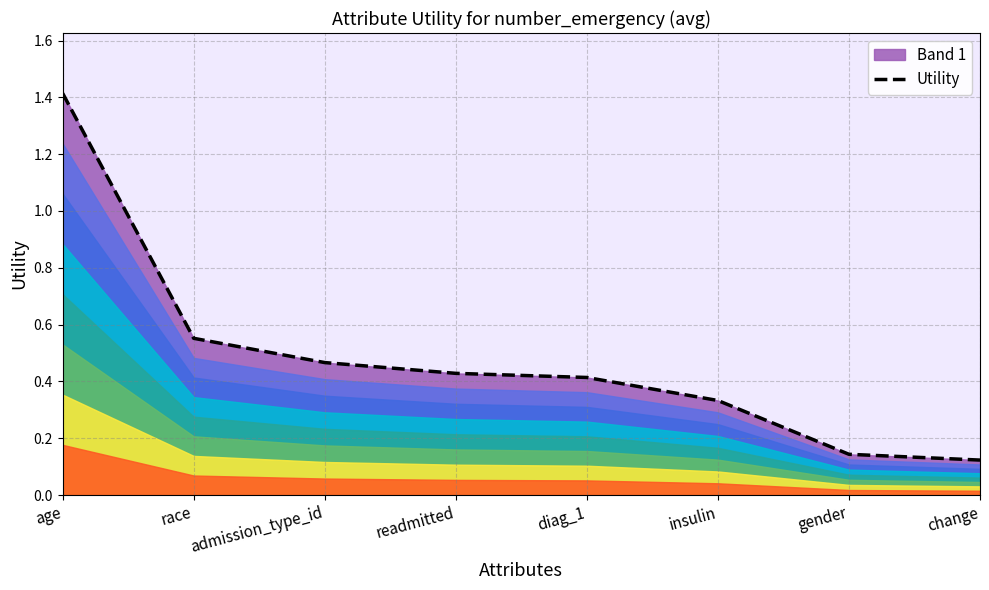

Which has a higher value, age or race?

age